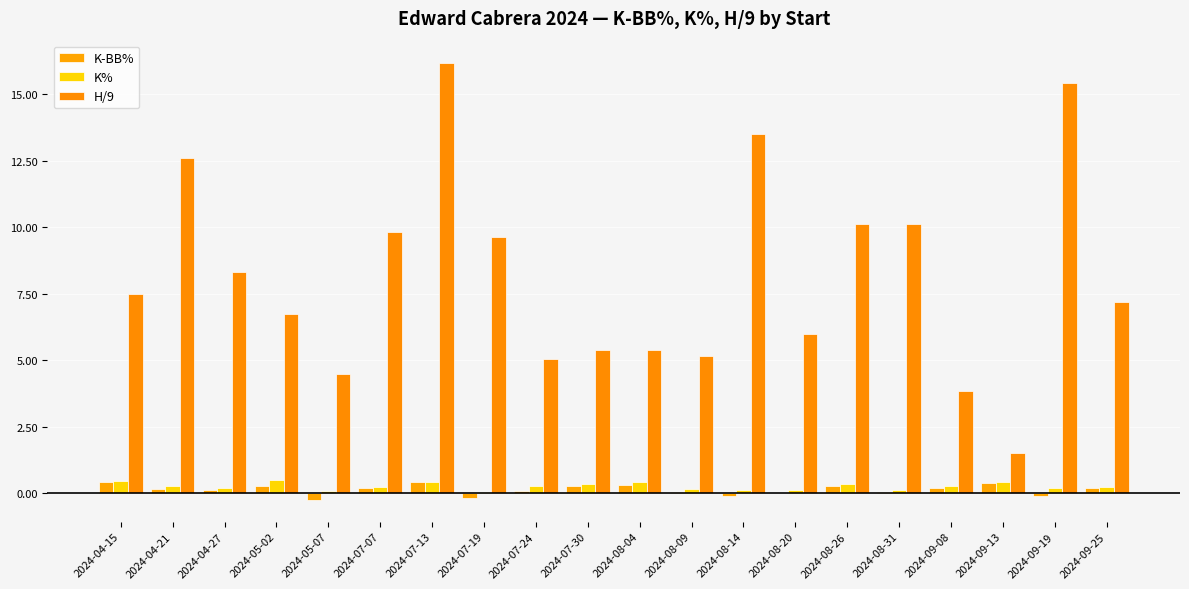

How many series are shown in this chart?

3